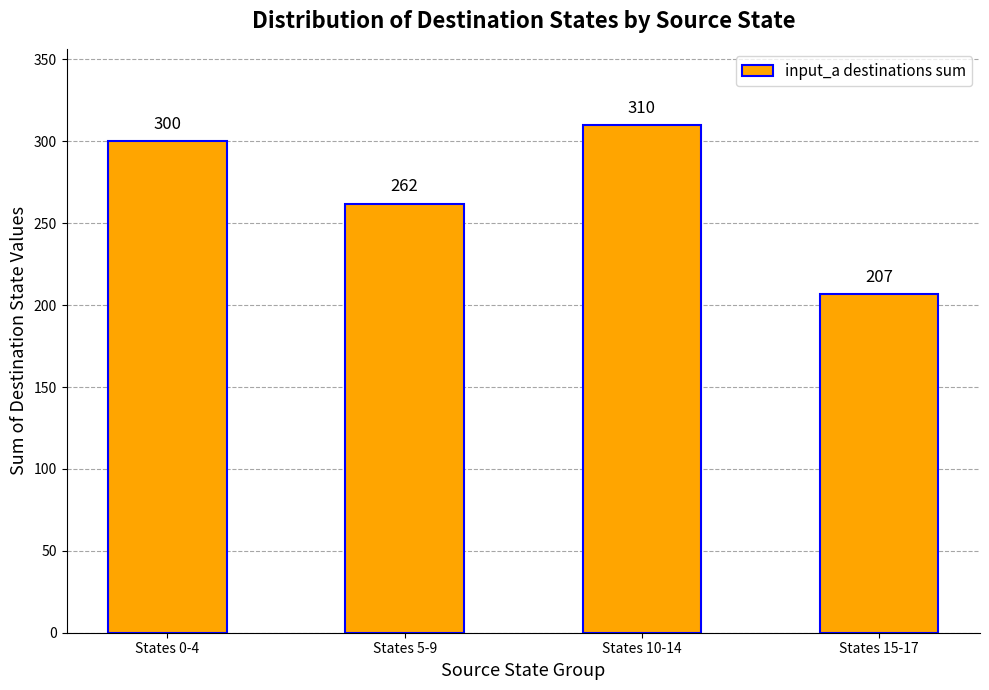

How many distinct data groups are displayed?

1